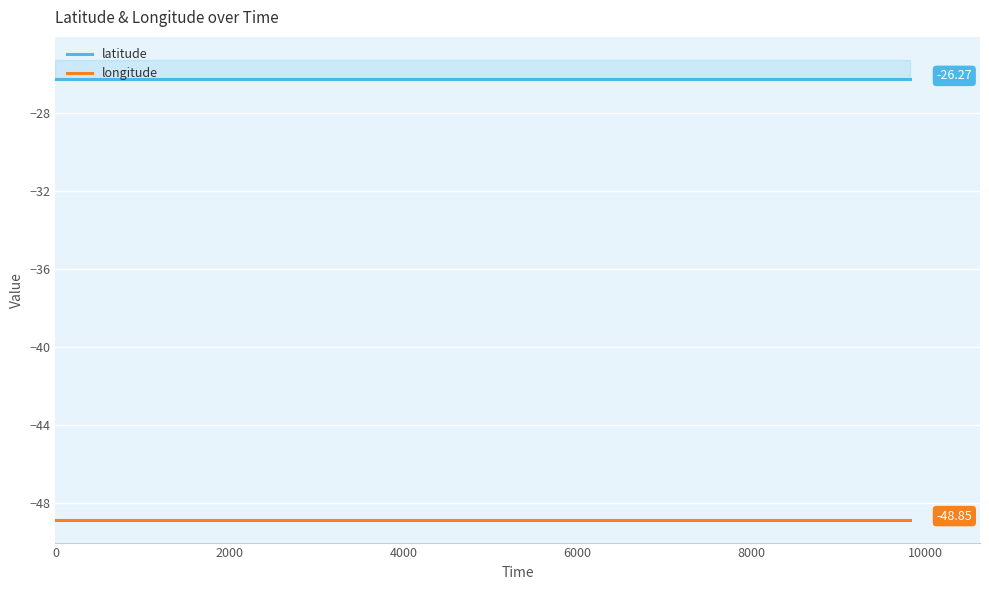

True or false: longitude and latitude cross at least once.

False